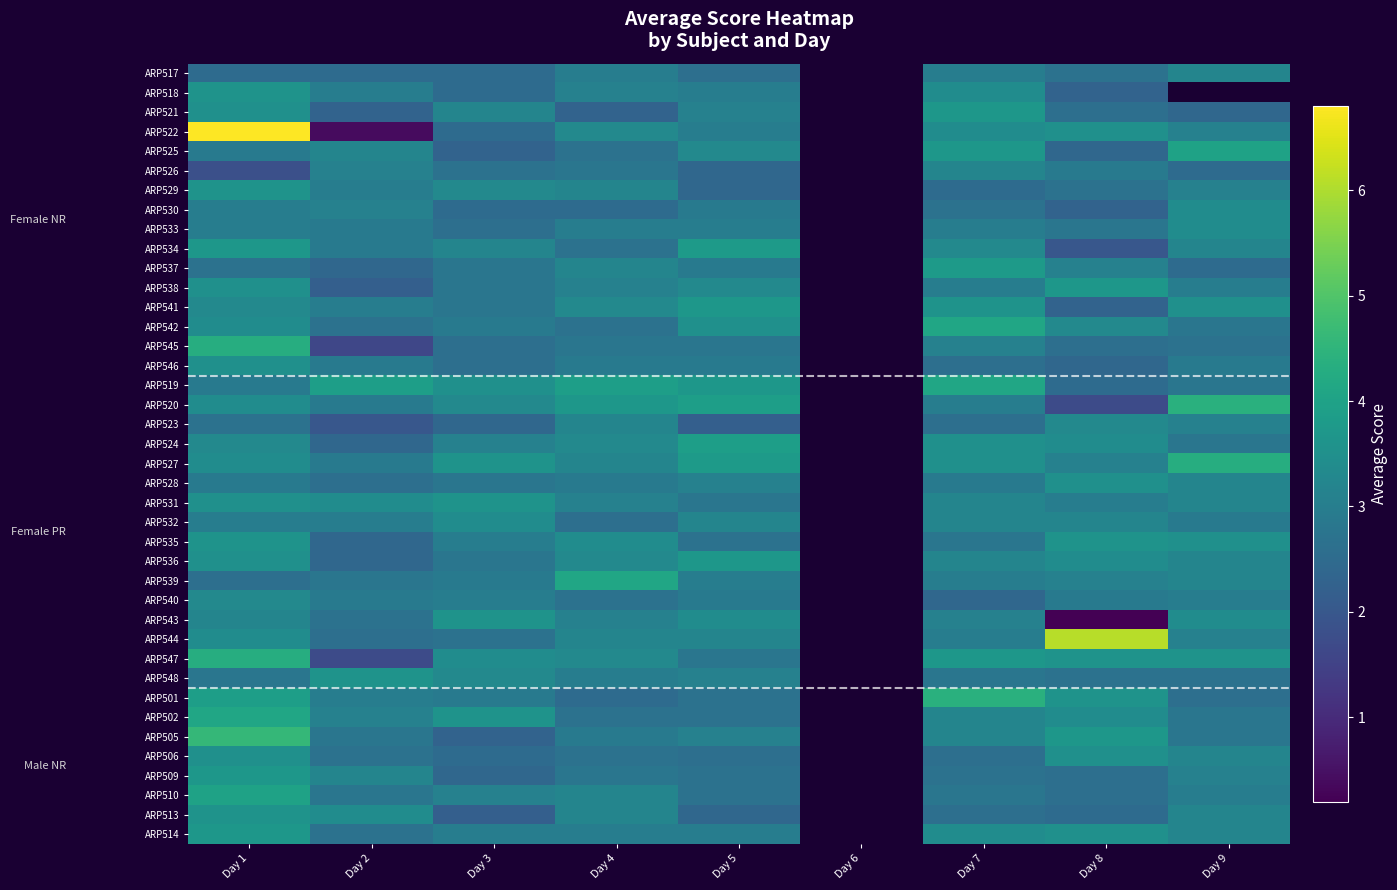

Is it true that ARP525 equals 3.7 at Day 7?

True